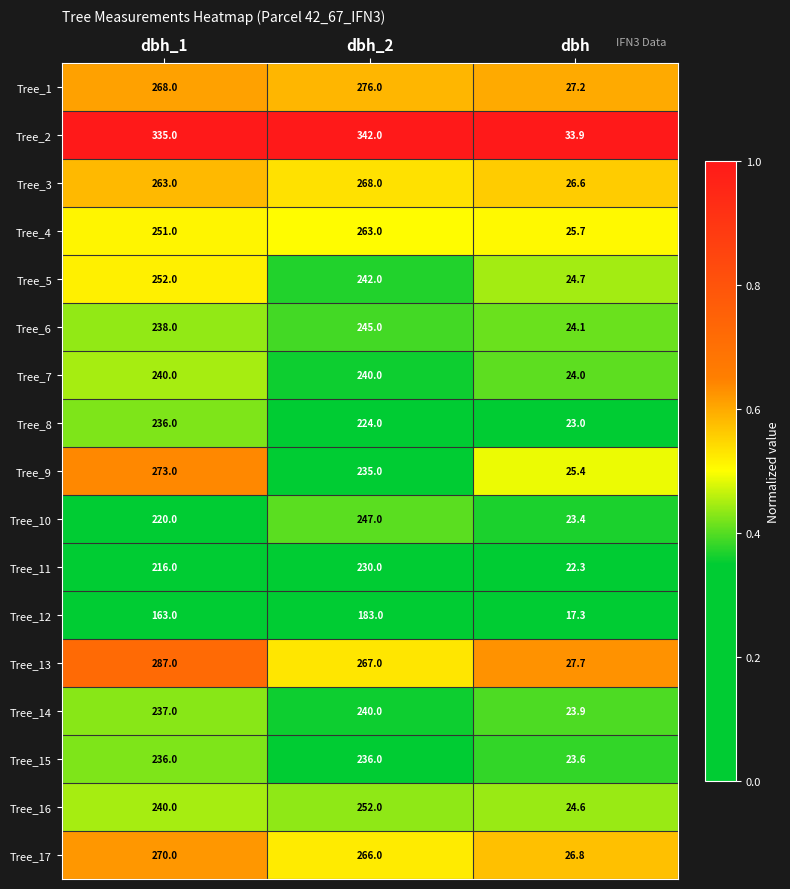

Is it true that Tree_17 equals 76.8 at dbh_1?

False